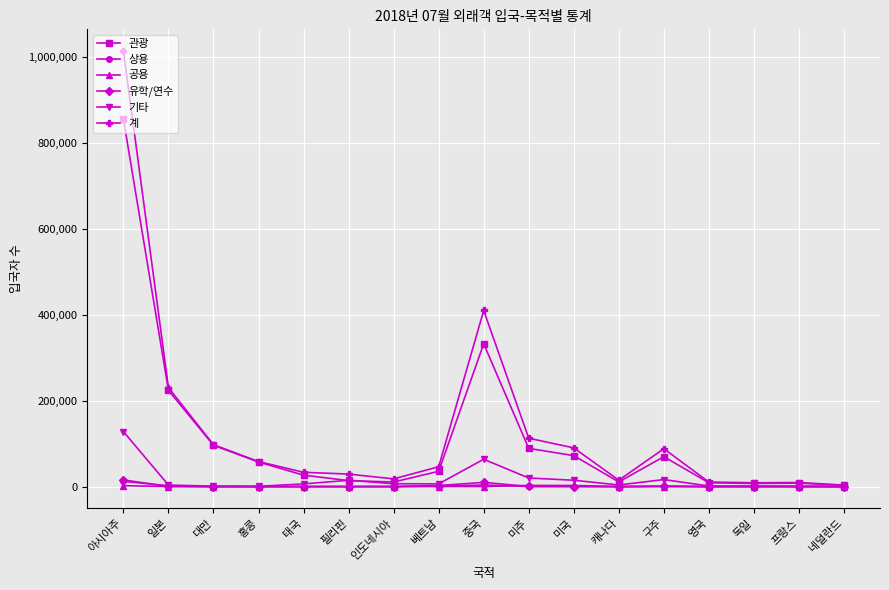

At how many categories does at least one series exceed 720547?

1